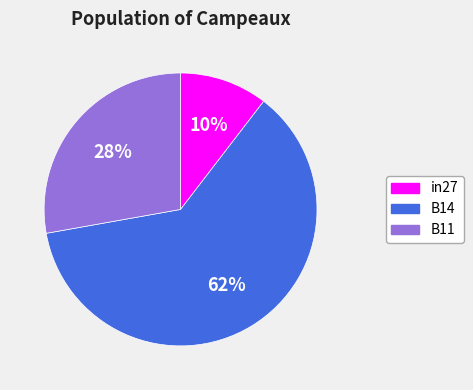

Is it true that B11 is 34% of the pie?

False